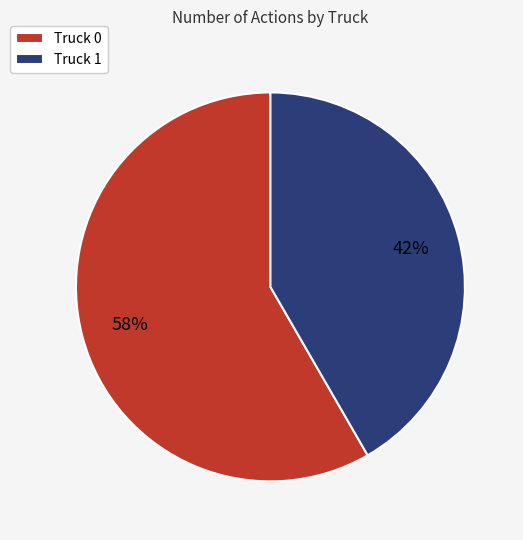

Count the number of slices in the pie.

2